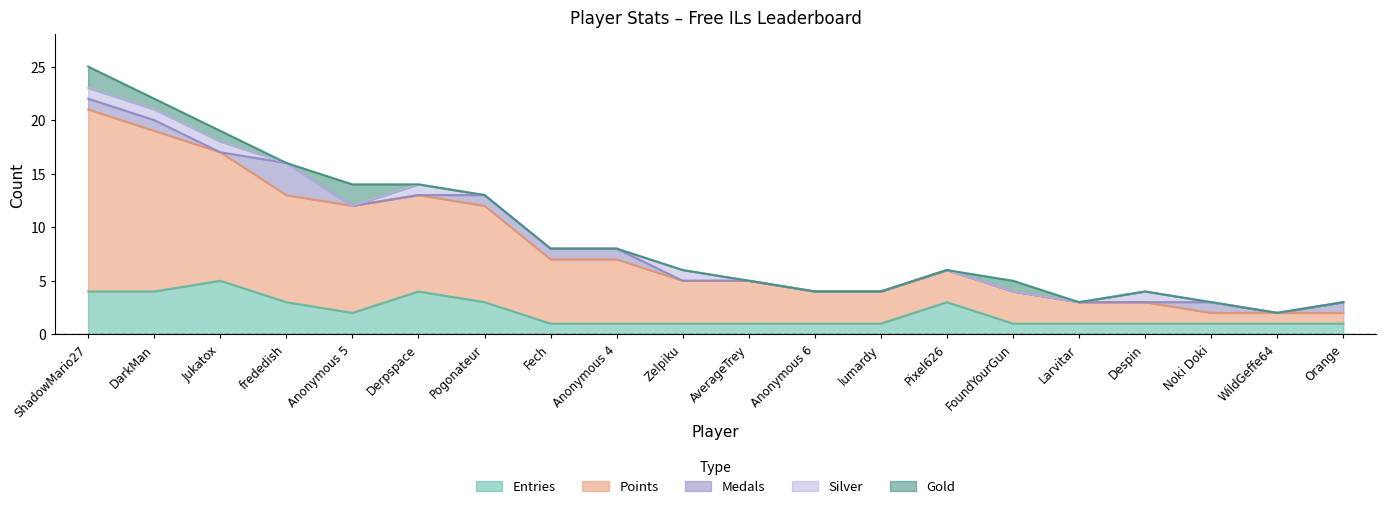

What is the difference between the second highest and minimum values in the Points series?

14